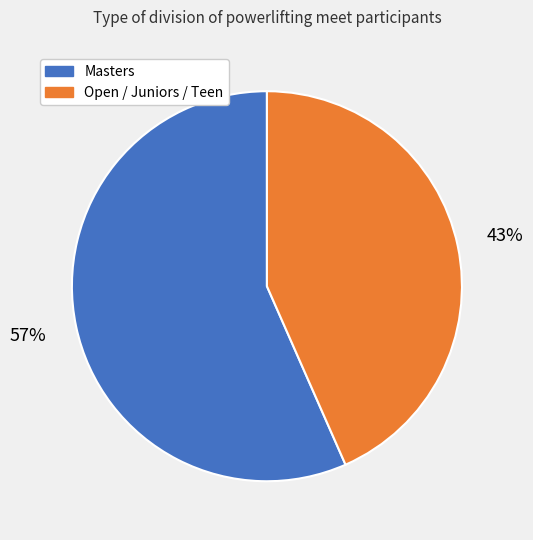

To the nearest percent, what is the average slice percentage?

50%